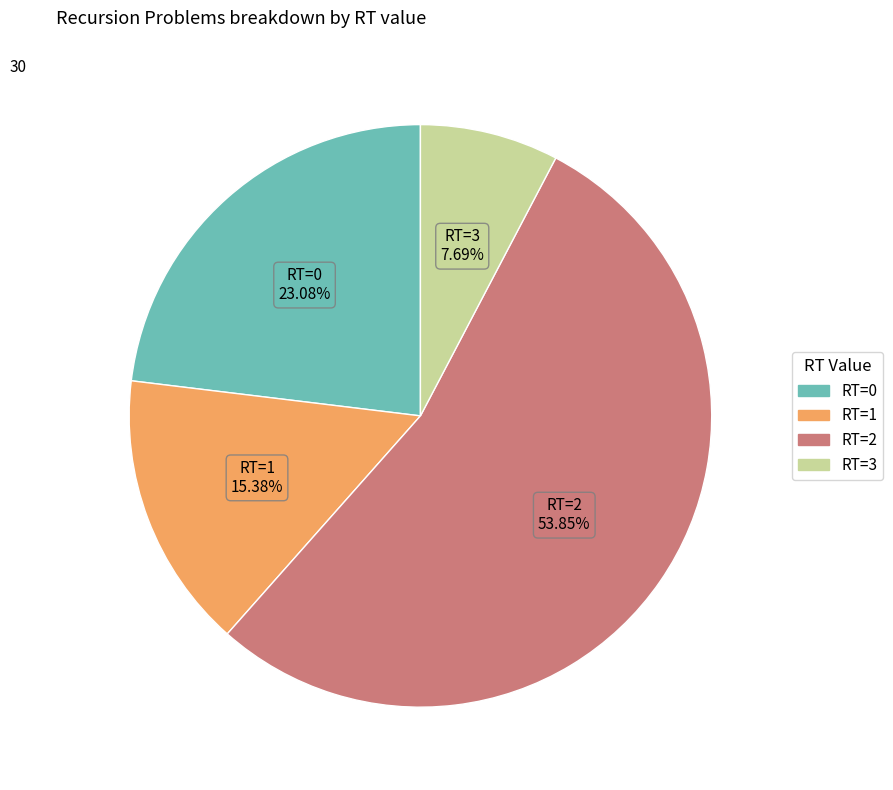

Which slice represents more than half of the pie?

RT=2